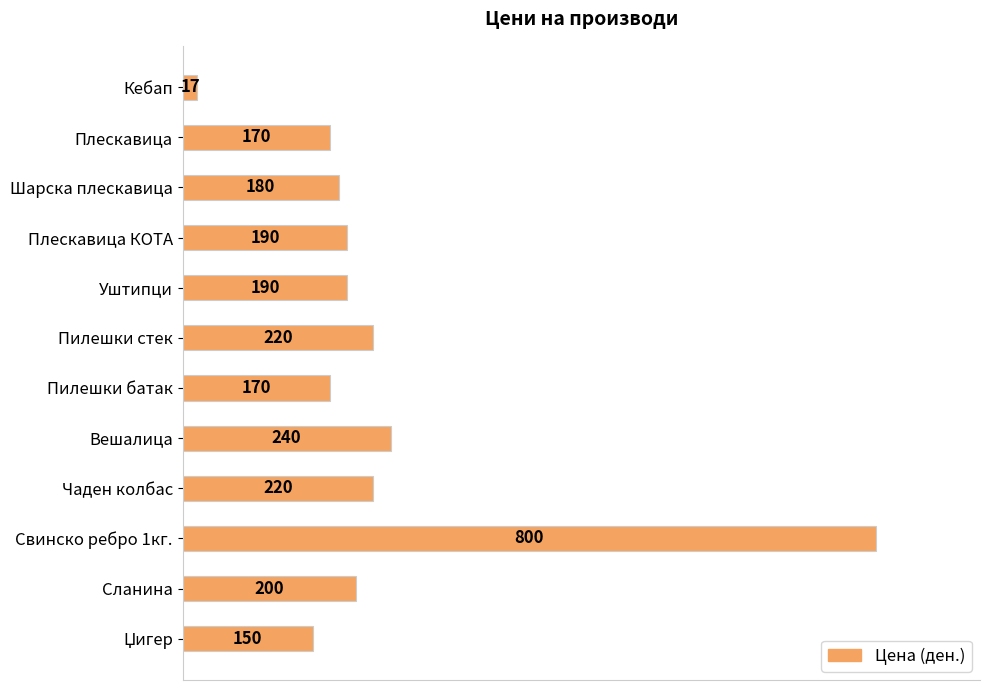

What is the value of the 2nd bar from the top?

170